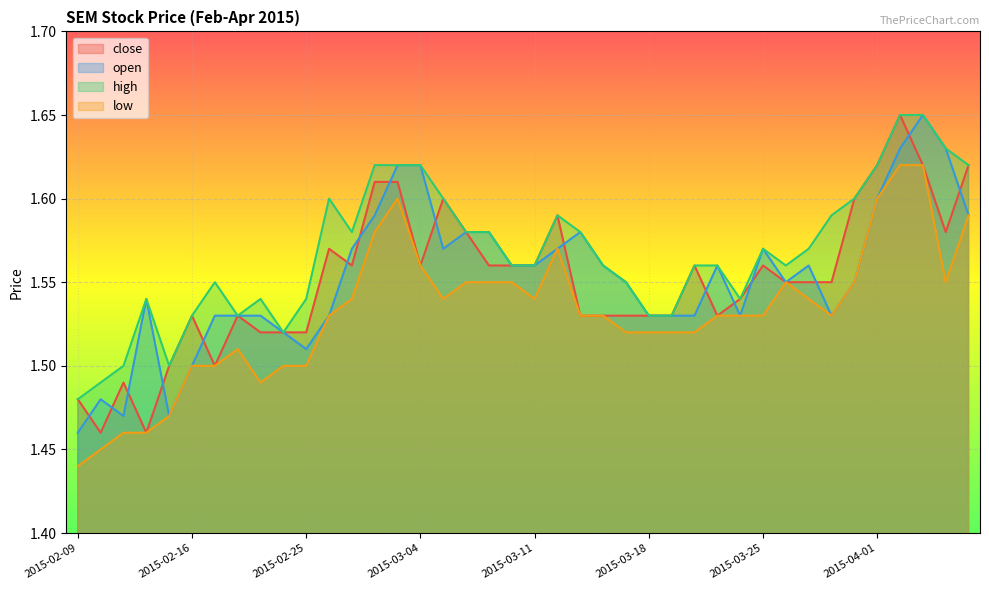

Is it true that low equals 1.5 at 2015-03-30?

True